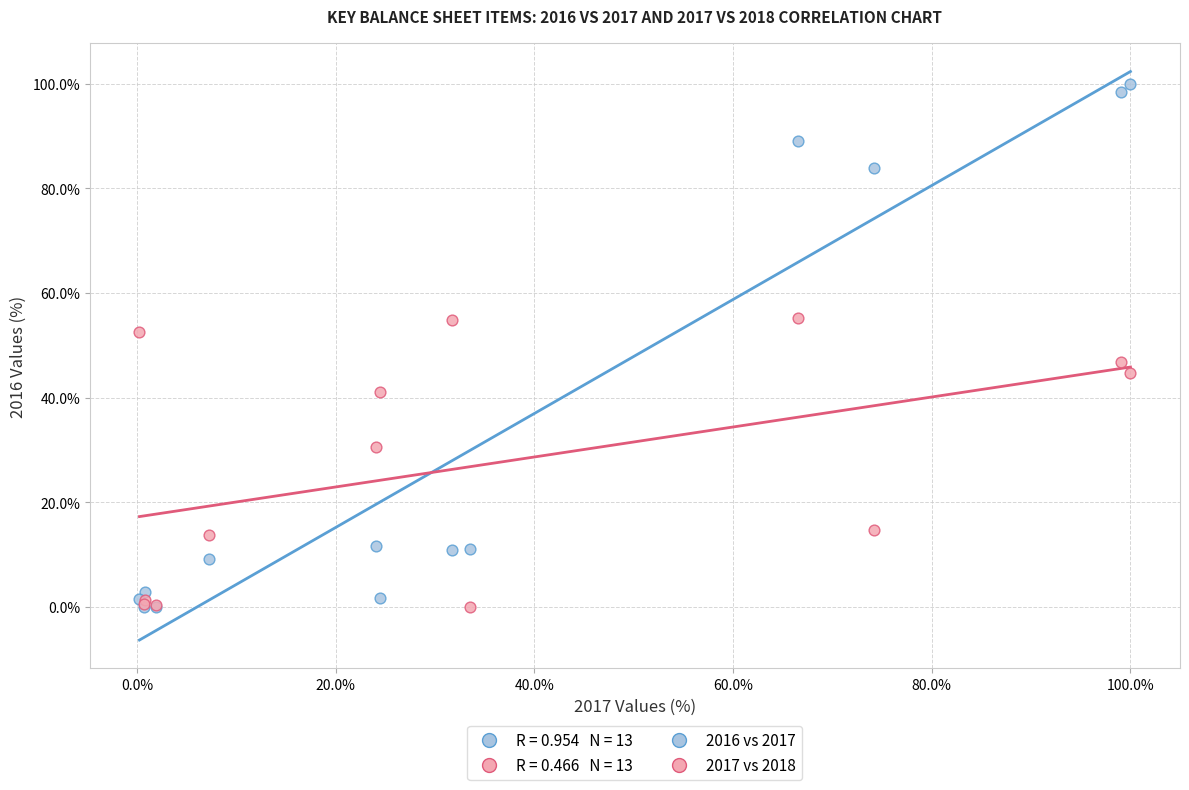

In the 2017 vs 2018 series, what Y value is closest to 27?

30.6